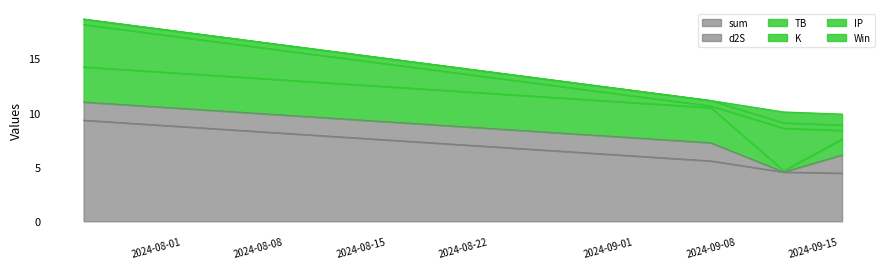

Reading right to left, list all the values displayed in this chart.

sum: 2024-09-17=4.4	2024-09-13=4.5	2024-09-08=5.6	2024-07-27=9.3
TB: 2024-09-17=1.5	2024-09-13=0.1	2024-09-08=3.2	2024-07-27=3.2
K: 2024-09-17=0.8	2024-09-13=3.9	2024-09-08=0.2	2024-07-27=3.9
d2S: 2024-09-17=1.7	2024-09-13=0.0	2024-09-08=1.7	2024-07-27=1.7
Win: 2024-09-17=1.0	2024-09-13=1.0	2024-09-08=0.0	2024-07-27=0.0
IP: 2024-09-17=0.5	2024-09-13=0.5	2024-09-08=0.5	2024-07-27=0.5